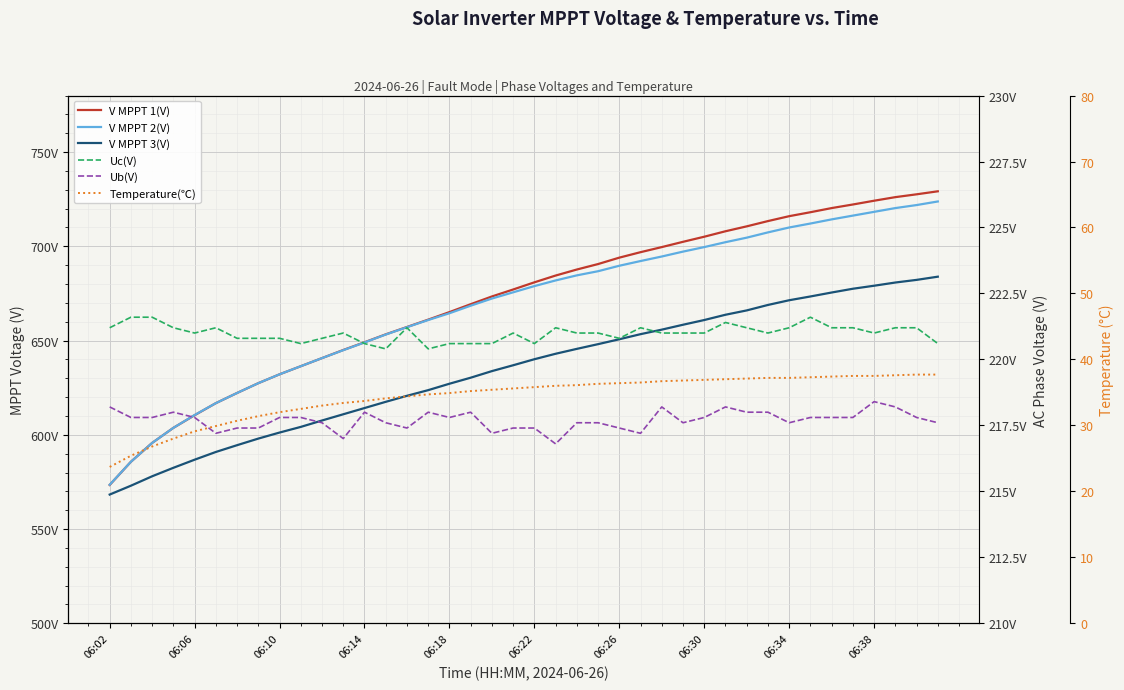

How many data points in V MPPT 1(V) are less than 680?

20